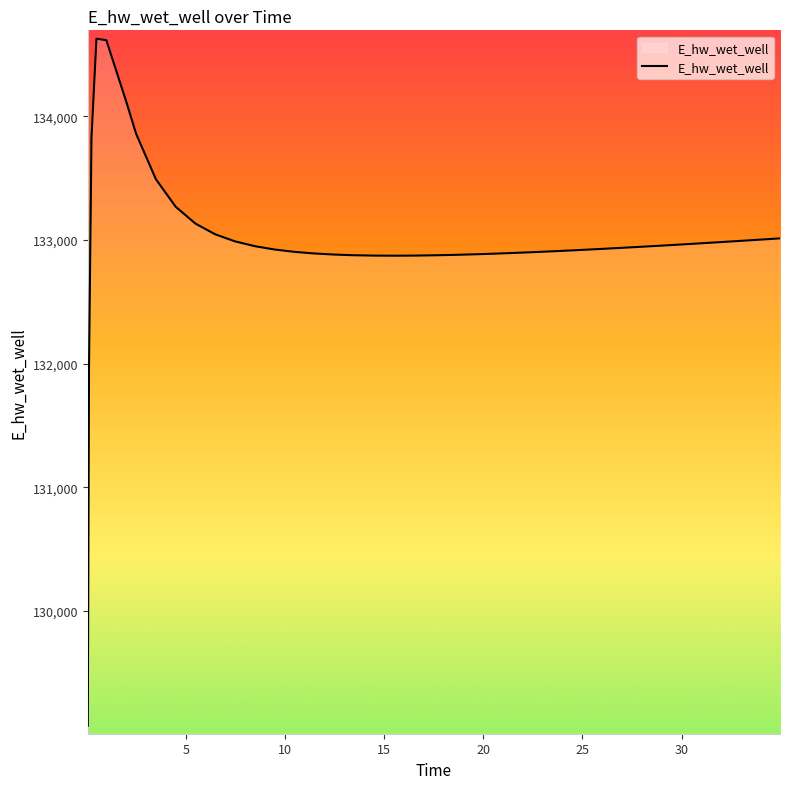

What is the greatest value displayed?

134628.0